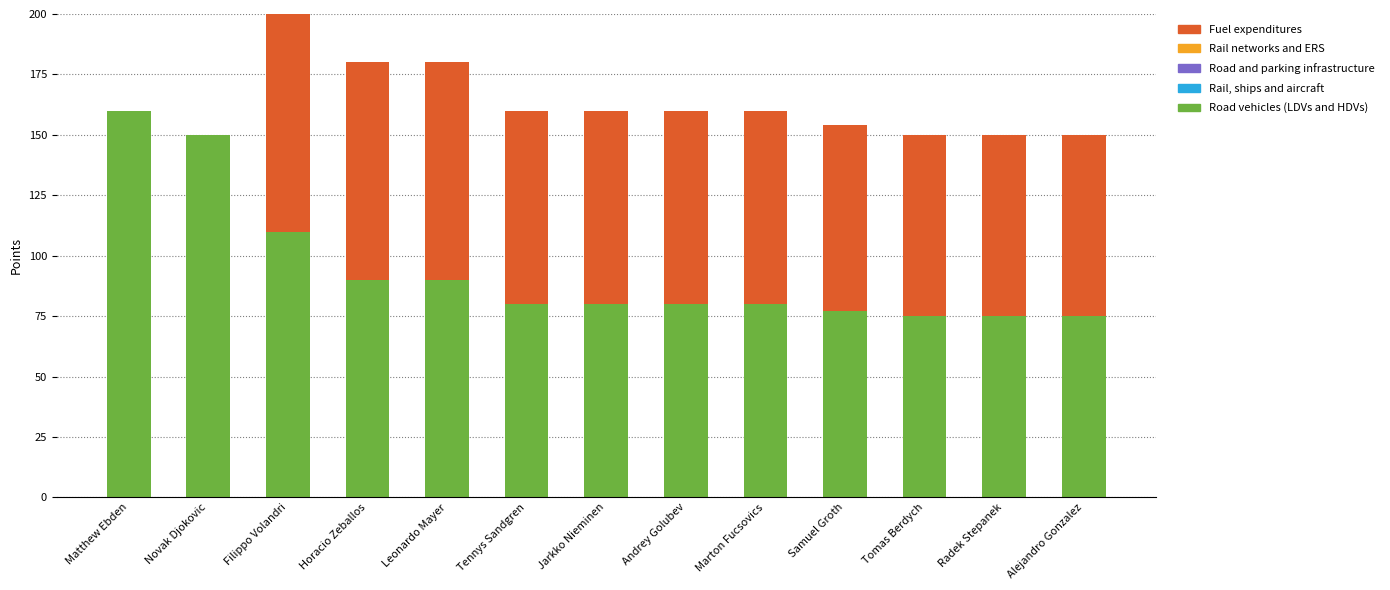

What is the difference between the Road vehicles (LDVs and HDVs) values at Novak Djokovic and Radek Stepanek?

75